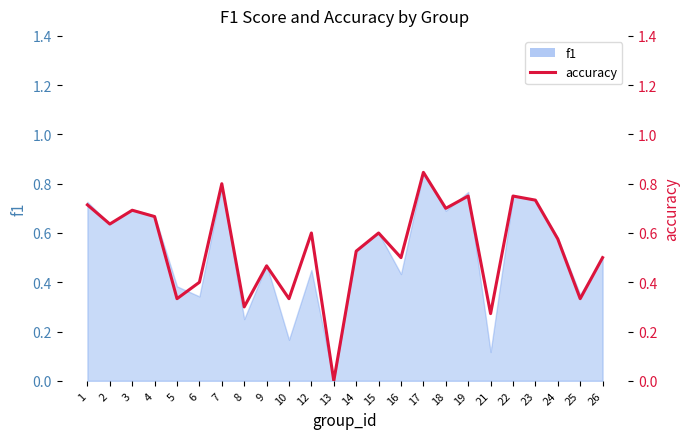

What value does the data have at 21?

0.3